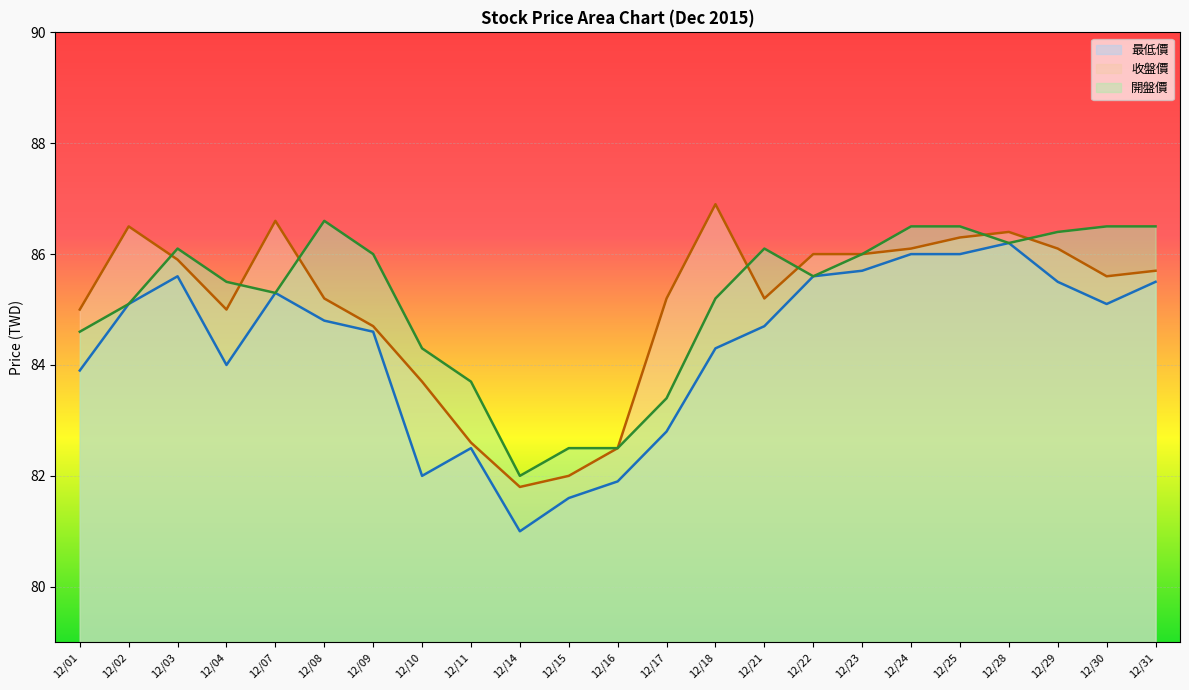

At which category is the sum across all series the highest?

12/25